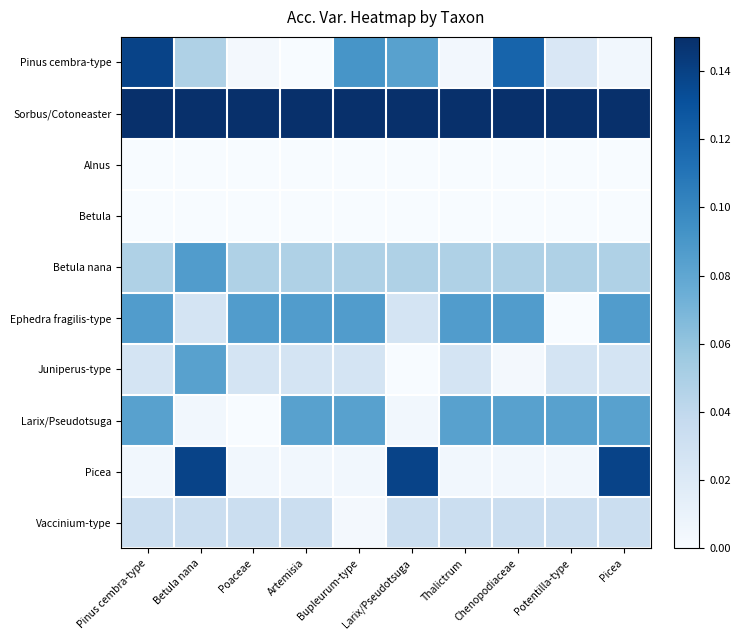

Which series has the largest total across all categories?

Sorbus/Cotoneaster